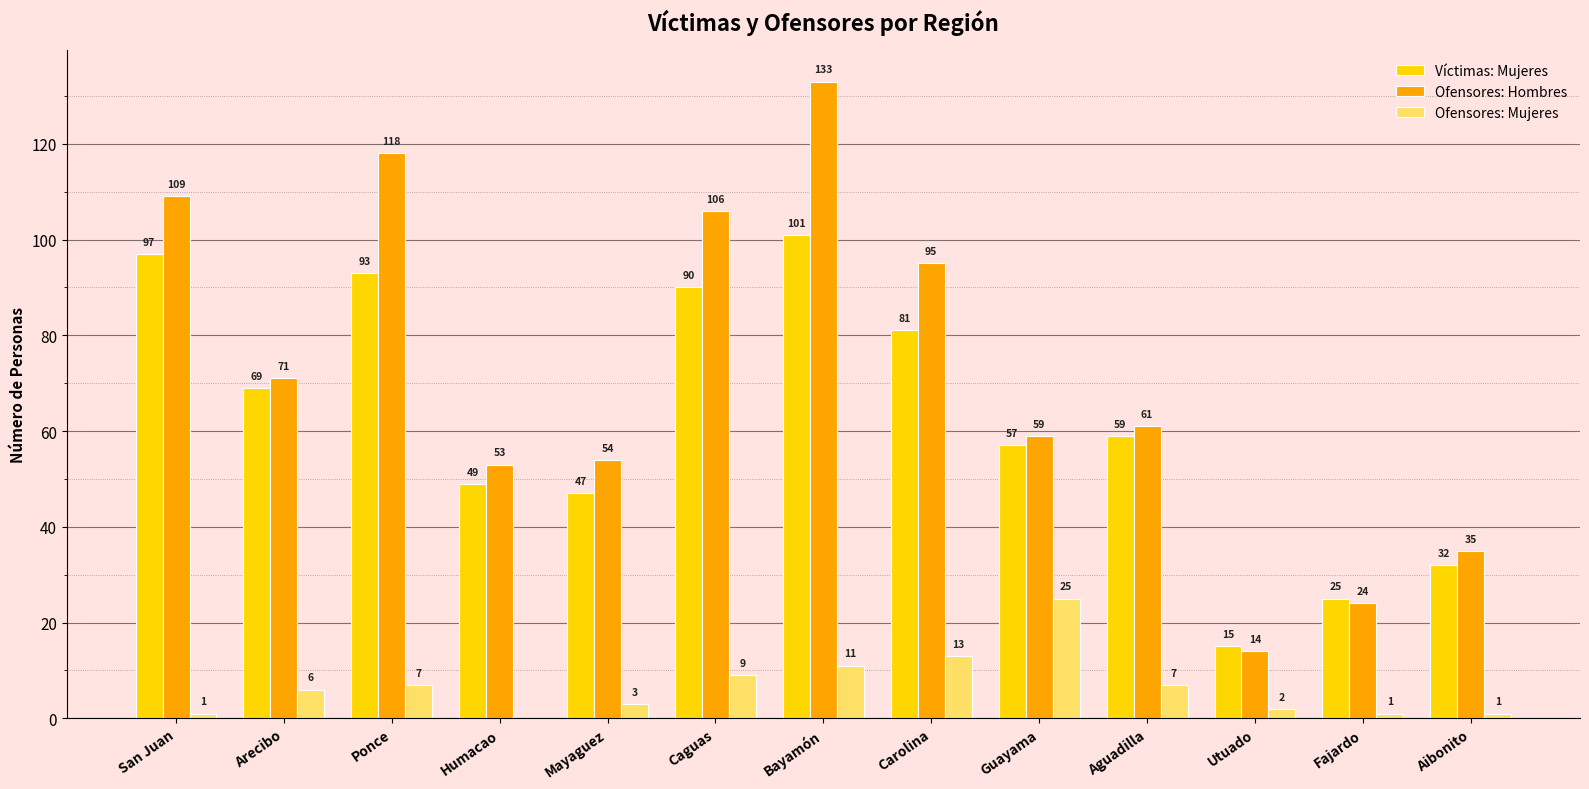

The value of Ofensores: Hombres at Aguadilla is 97. True or false?

False